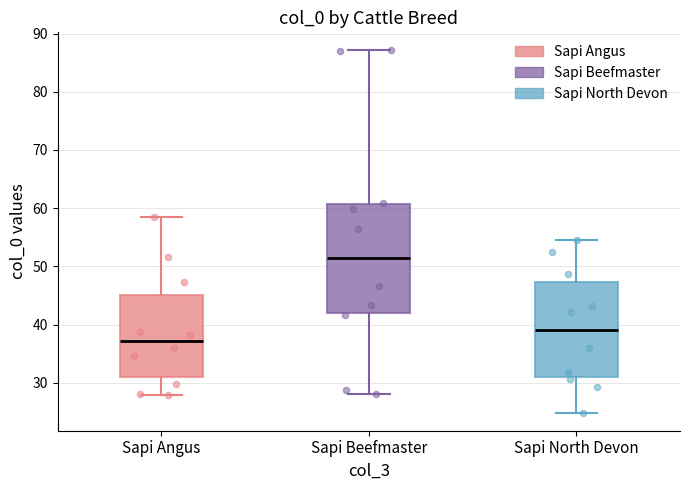

Which box has the highest median line?

Sapi Beefmaster